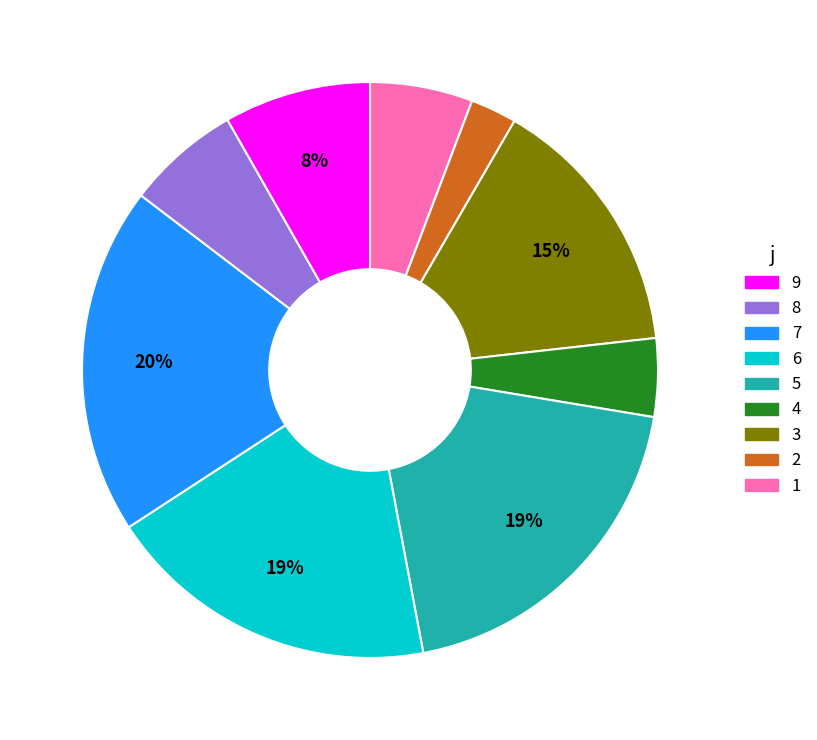

To the nearest percent, what is the average slice percentage?

11%